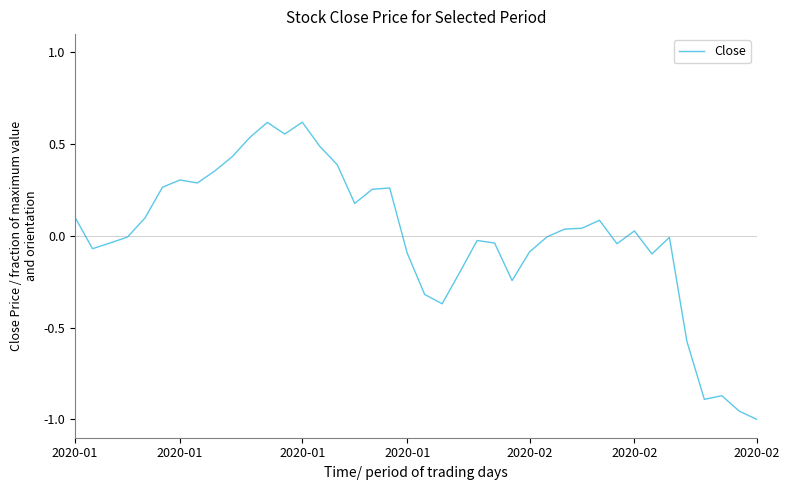

List the labels in order of value, smallest first.

39, 38, 36, 37, 35, 21, 20, 25, 22, 33, 19, 26, 2020-01, 31, 2020-01, 24, 23, 34, 2020-01, 27, 32, 28, 29, 30, 2020-02, 2020-01, 16, 17, 18, 2020-02, 7, 2020-02, 8, 15, 9, 14, 10, 12, 11, 13